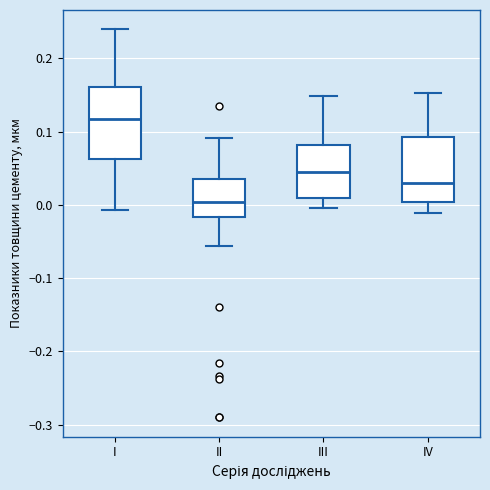

Which box has the lowest median line?

II